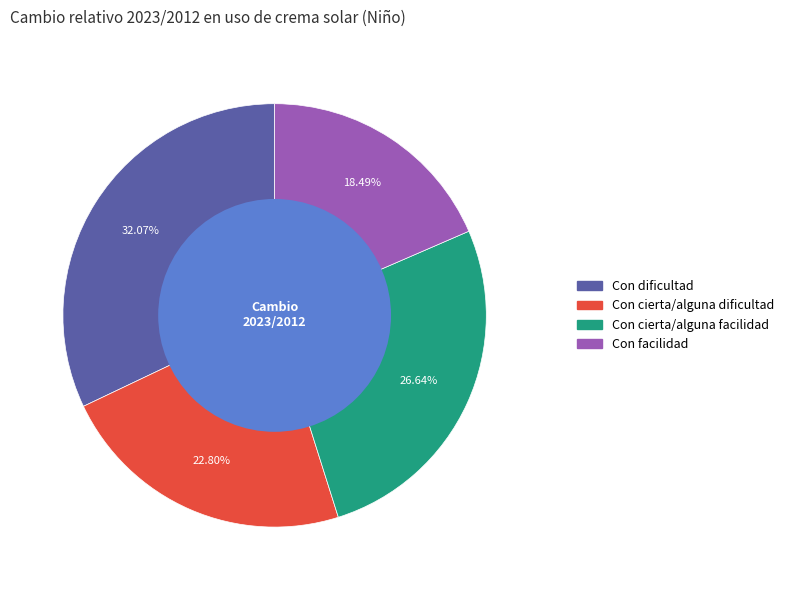

Does Con facilidad account for over 50% of the chart?

No